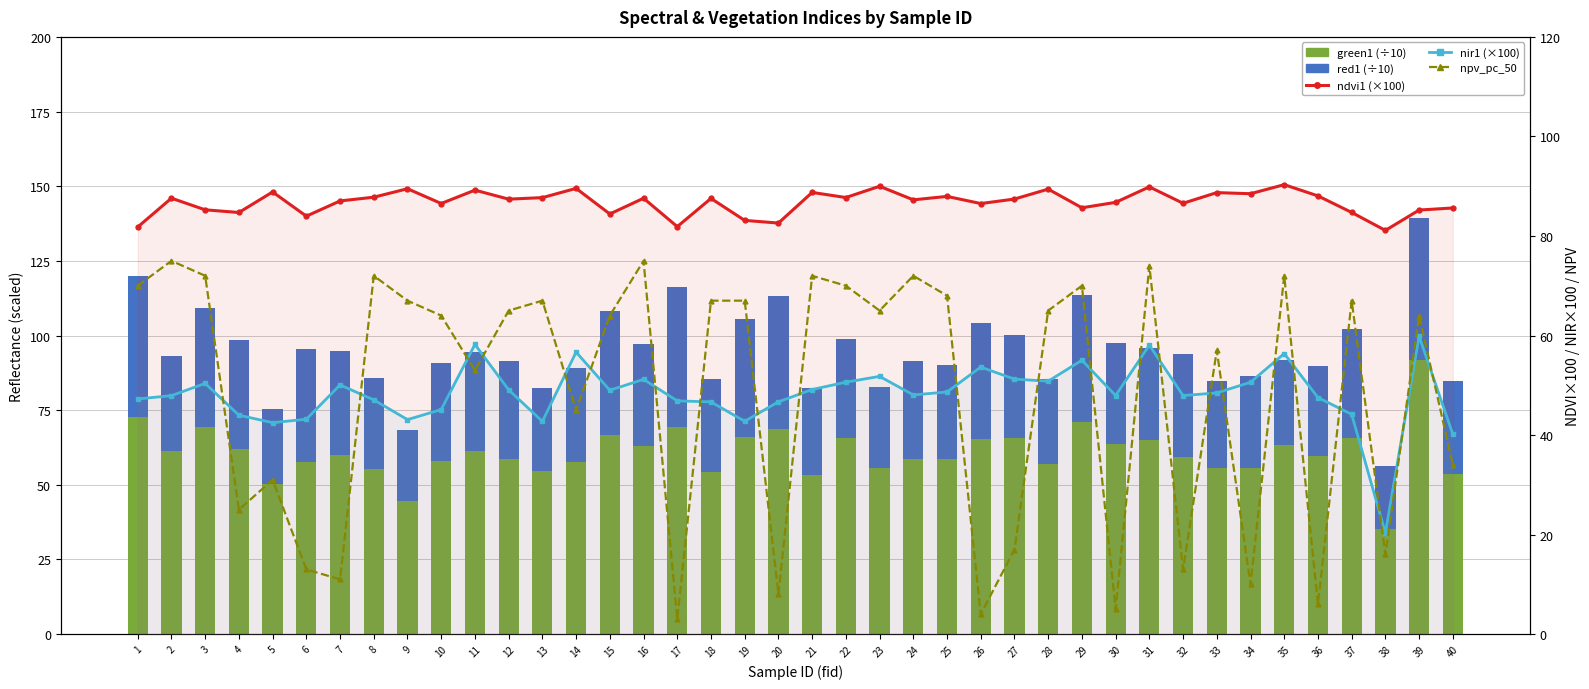

What is the approximate value of red1 (scaled) at 15?

41.4